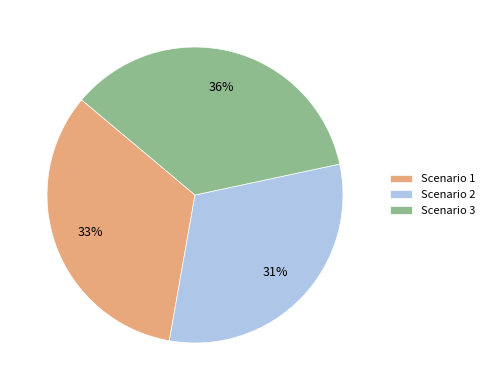

Is the sum of Scenario 2 and Scenario 3 greater than half?

Yes